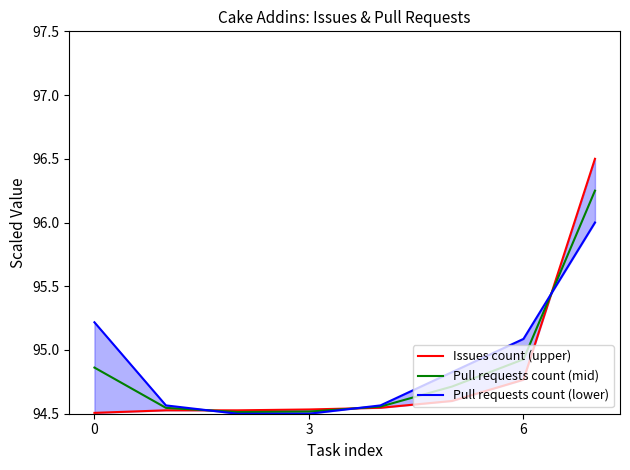

Is it true that Pull requests count (mid) equals 94.9 at 6?

True